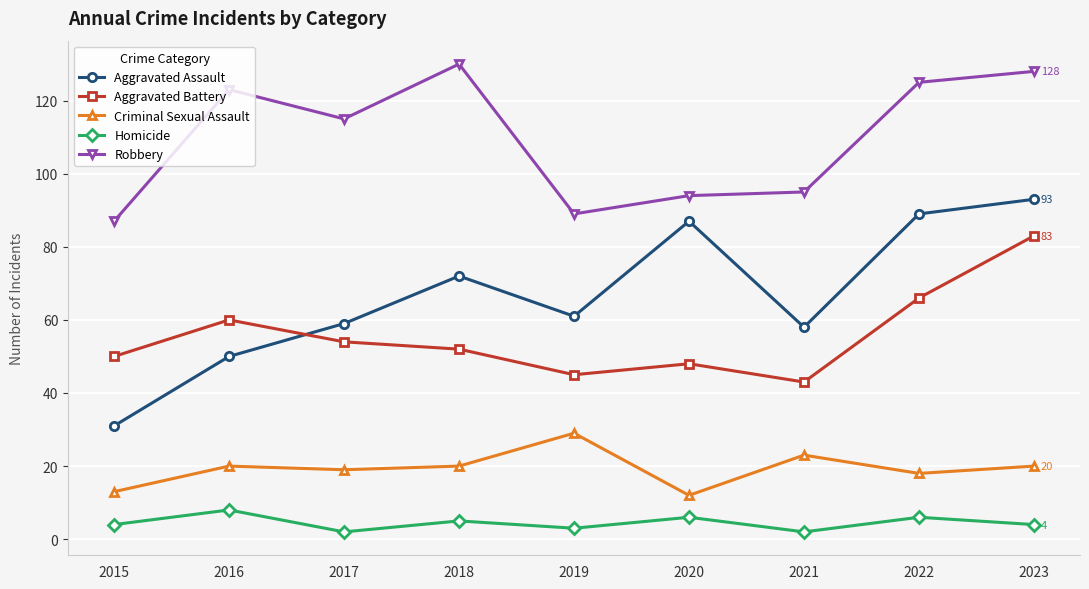

At which label does Aggravated Battery first exceed 52?

2016